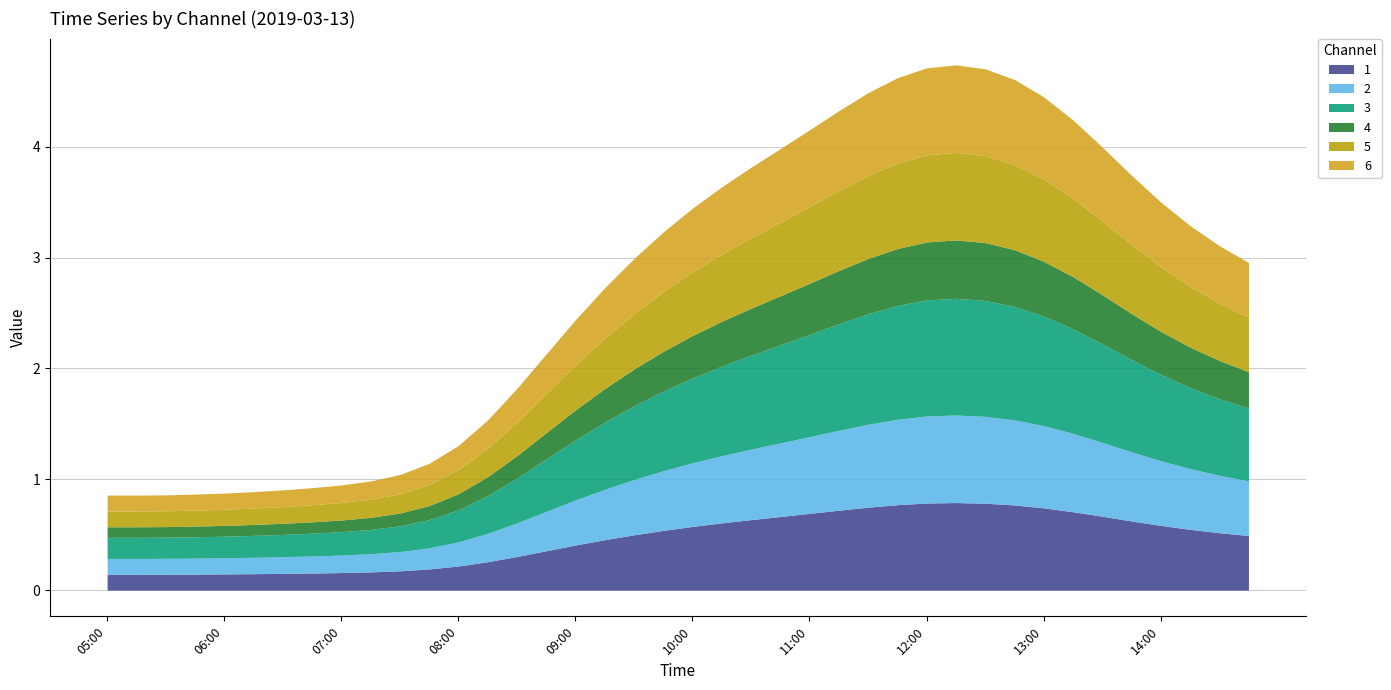

What is the lowest value of the 5 series?

0.1